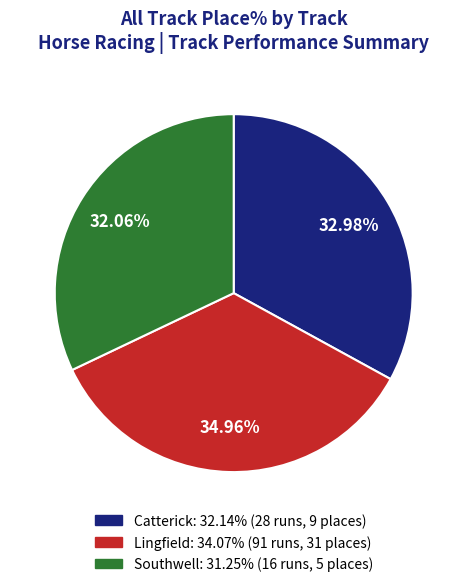

Is there any slice that represents more than half of the pie?

No